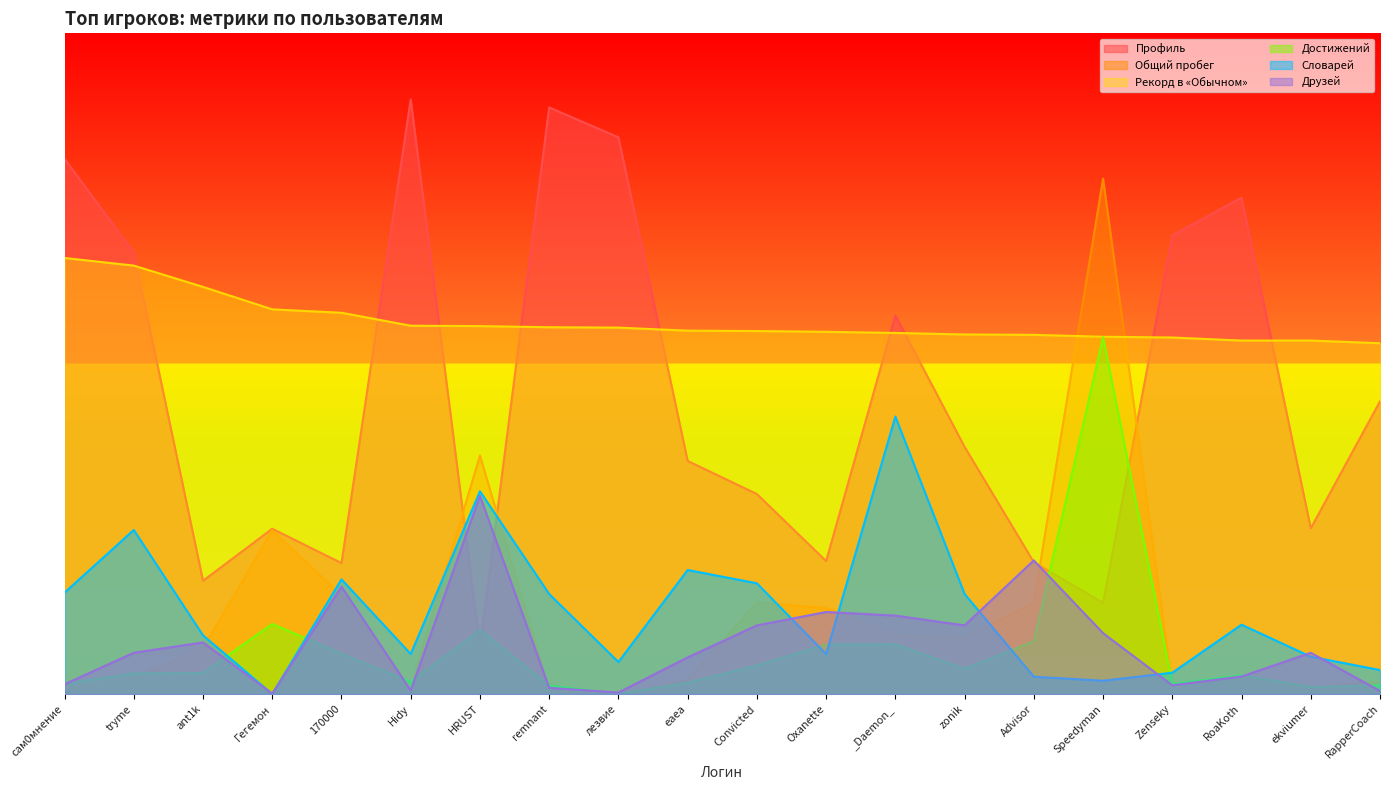

In Профиль, how many points are lower than both neighbors (excluding endpoints)?

6